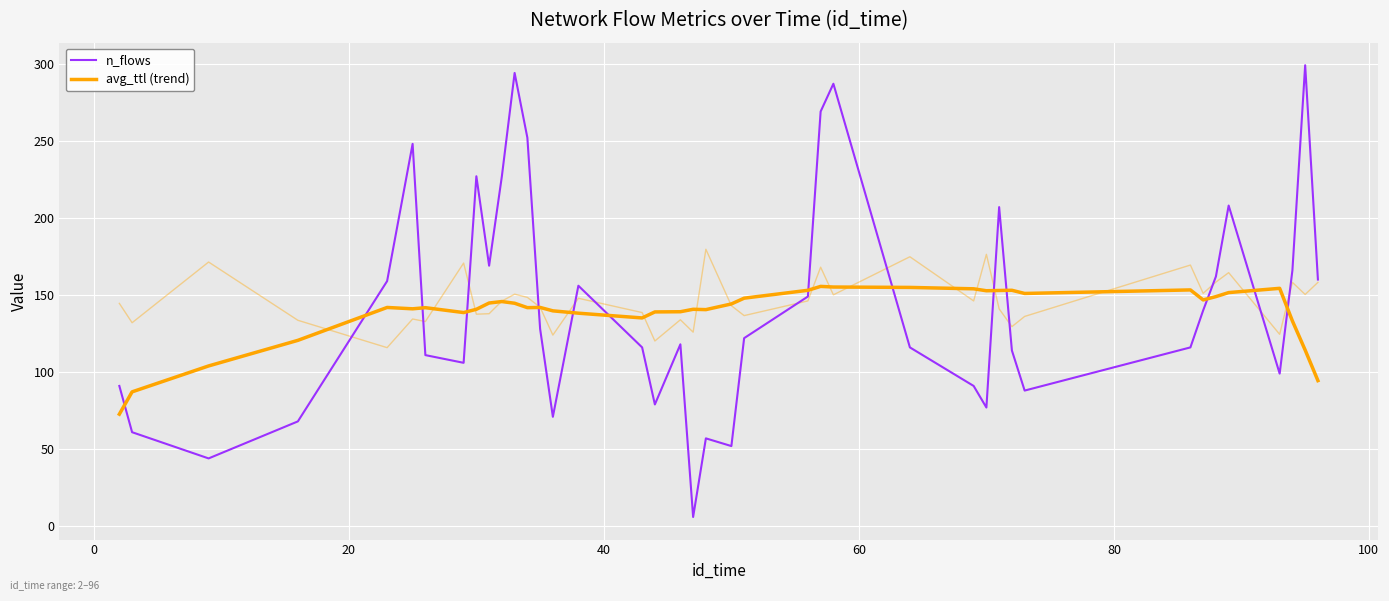

What is the sum of all n_flows values?

5710.0